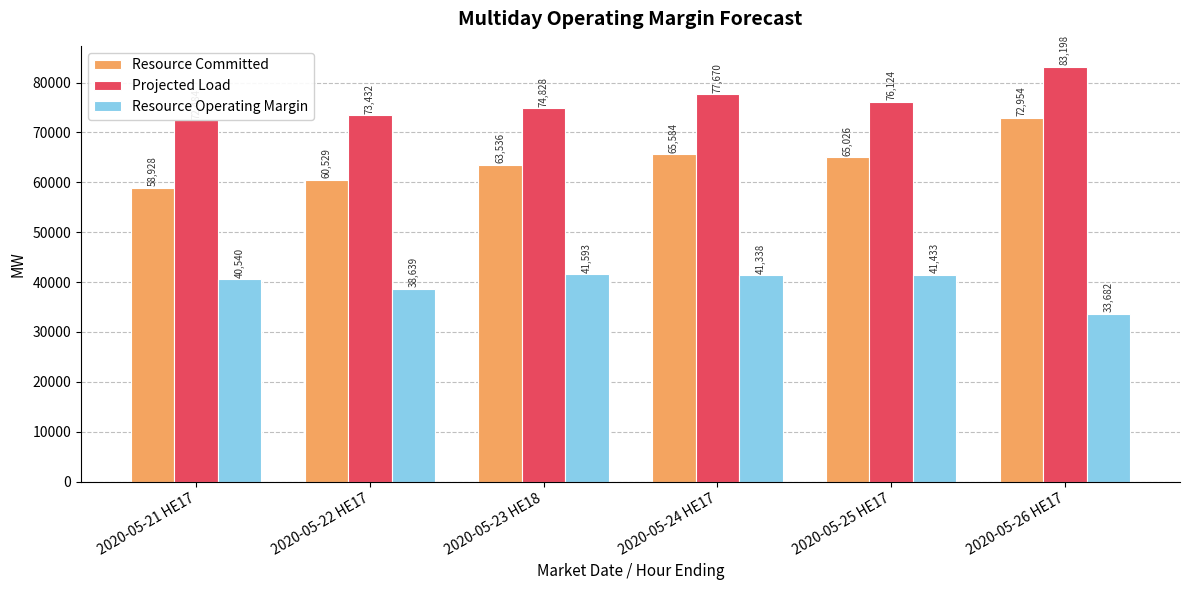

Which series has the largest total across all categories?

Projected Load